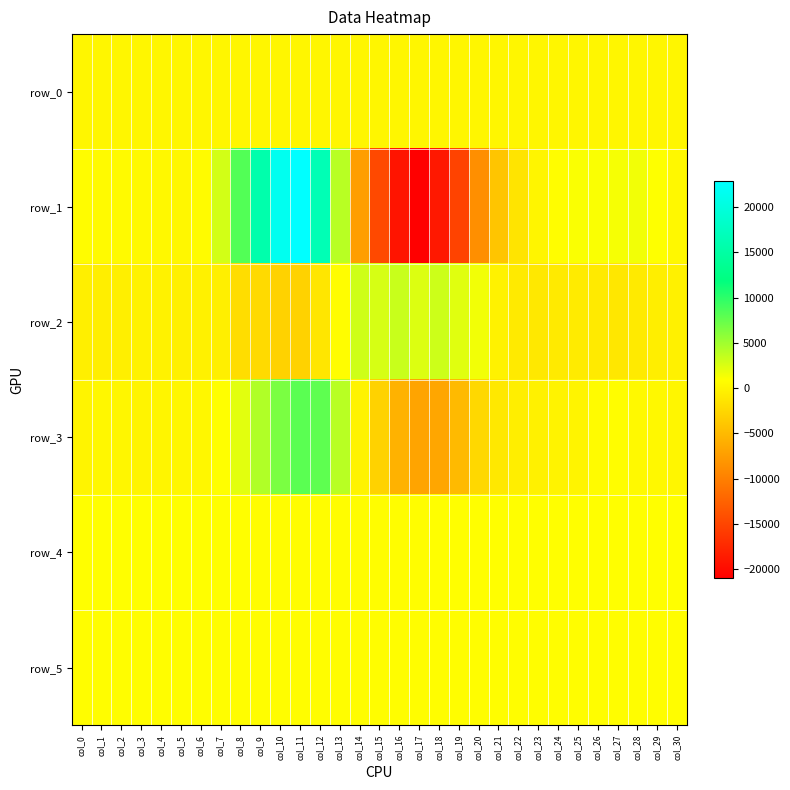

Is it true that row_5 equals 813.0 at col_15?

True